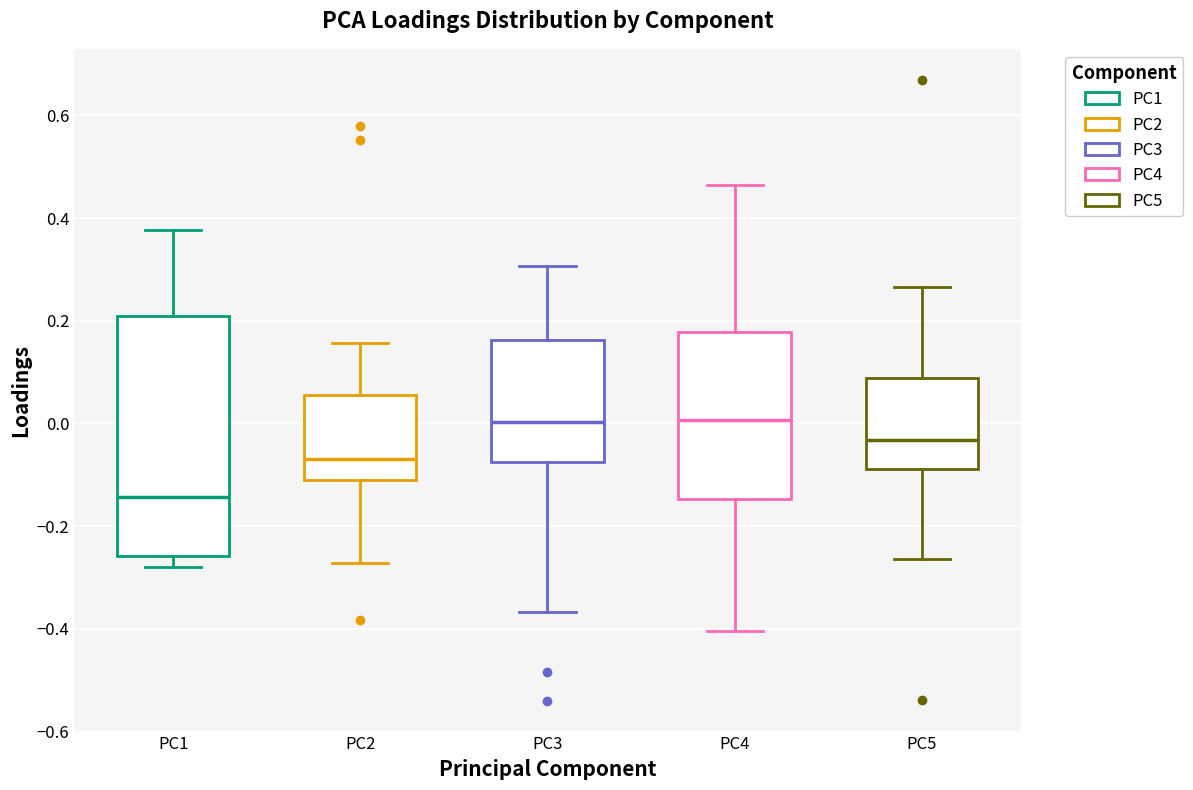

Where does the median line of the box for PC5 sit on the y-axis? The values are not printed on the chart, so give them approximately, as read against the axis.

-0.04